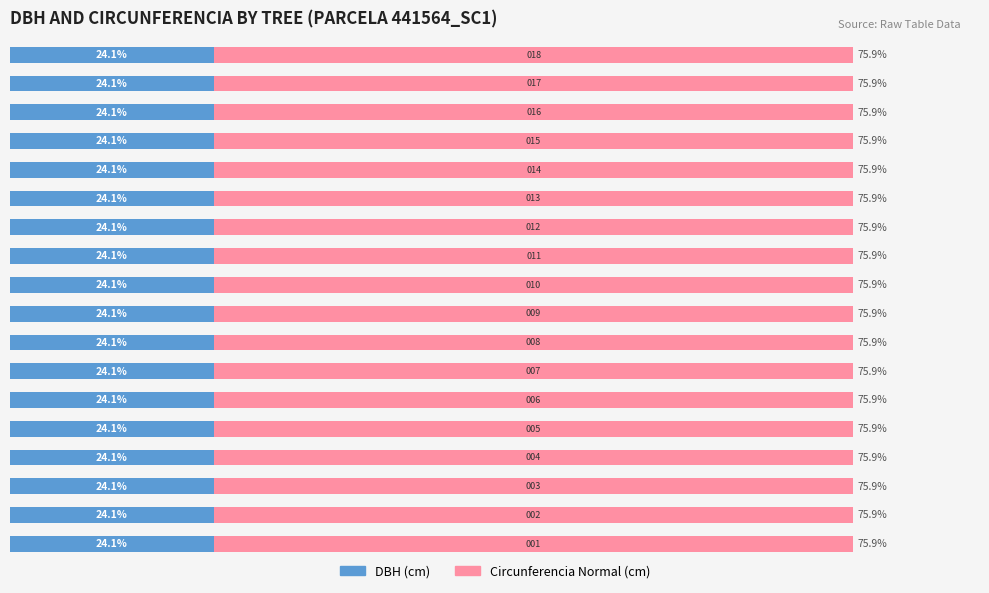

Reading left to right, extract all data points from this chart.

DBH: 24.1	24.1	24.1	24.1	24.1	24.1	24.1	24.1	24.1	24.1	24.1	24.1	24.1	24.1	24.1	24.1	24.1	24.1
Circunferencia Normal: 75.9	75.9	75.9	75.9	75.9	75.9	75.9	75.9	75.9	75.9	75.9	75.9	75.9	75.9	75.9	75.9	75.9	75.9